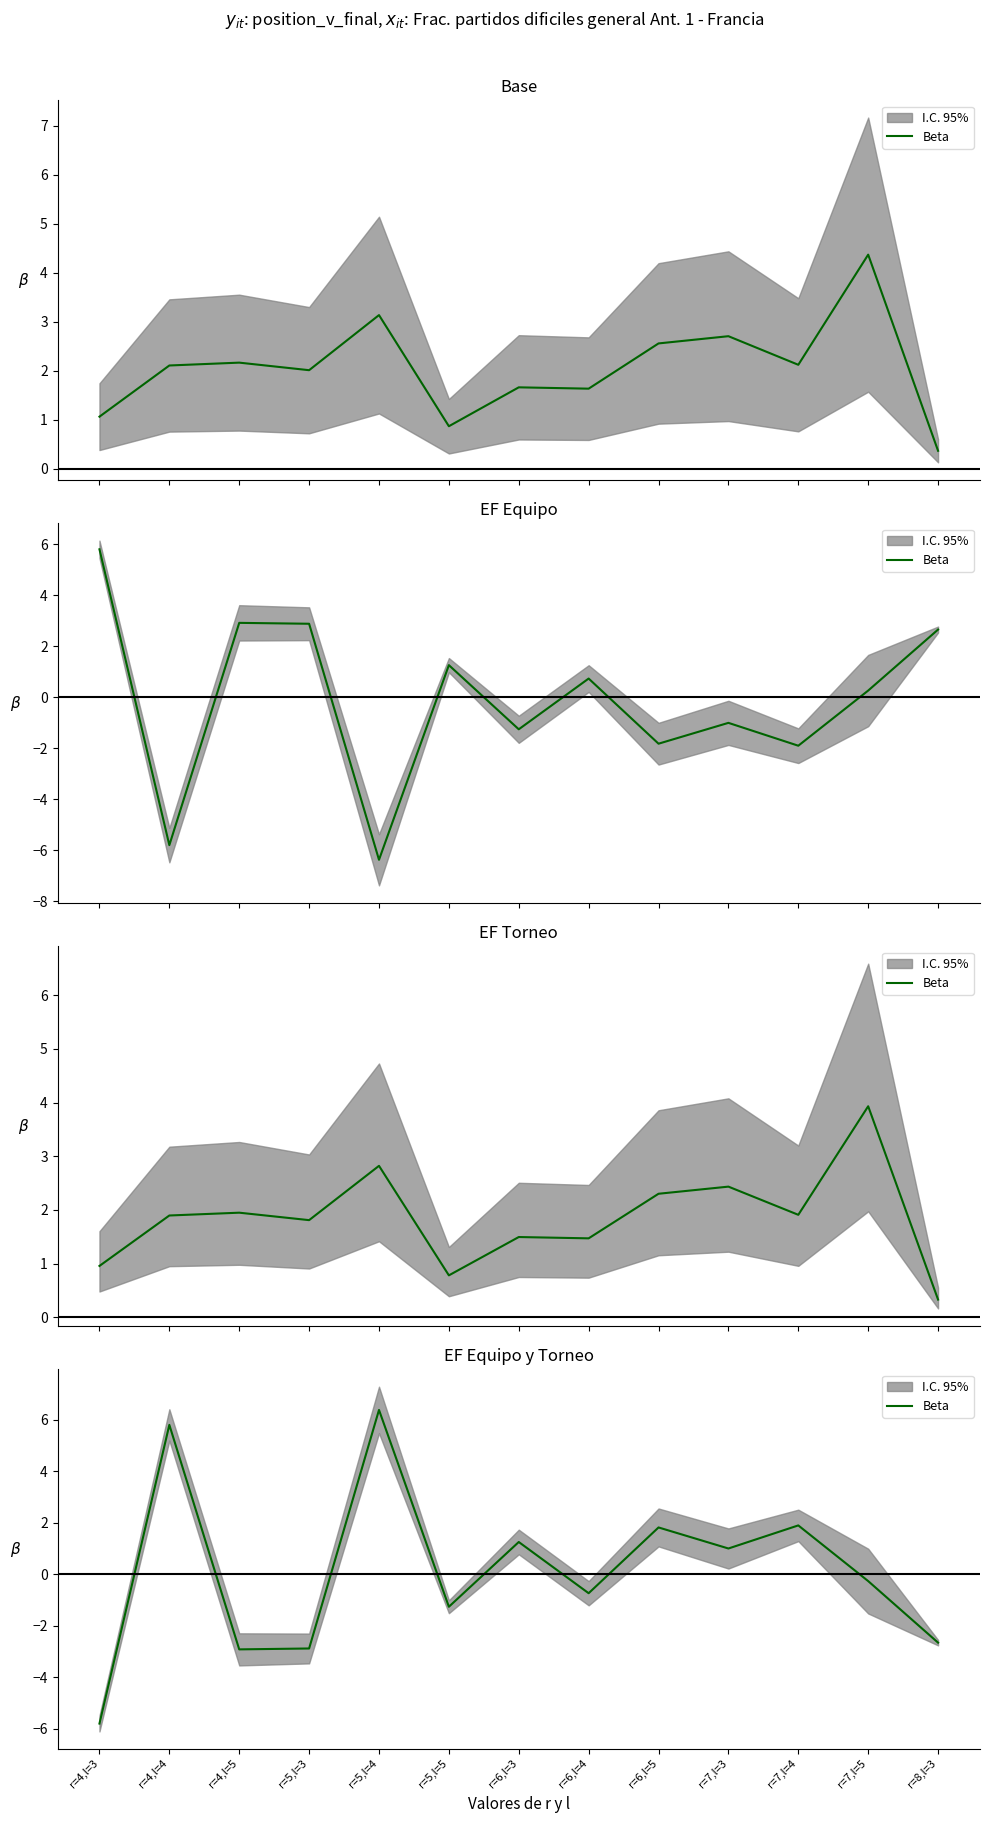

What is the label of the 3rd point from the left?

r=4,l=5